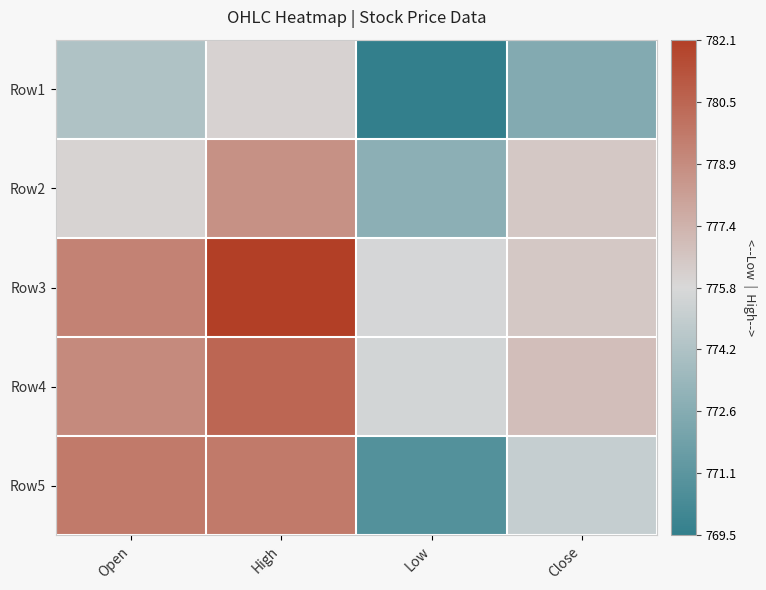

What is the total value across all series at Open?

3888.2